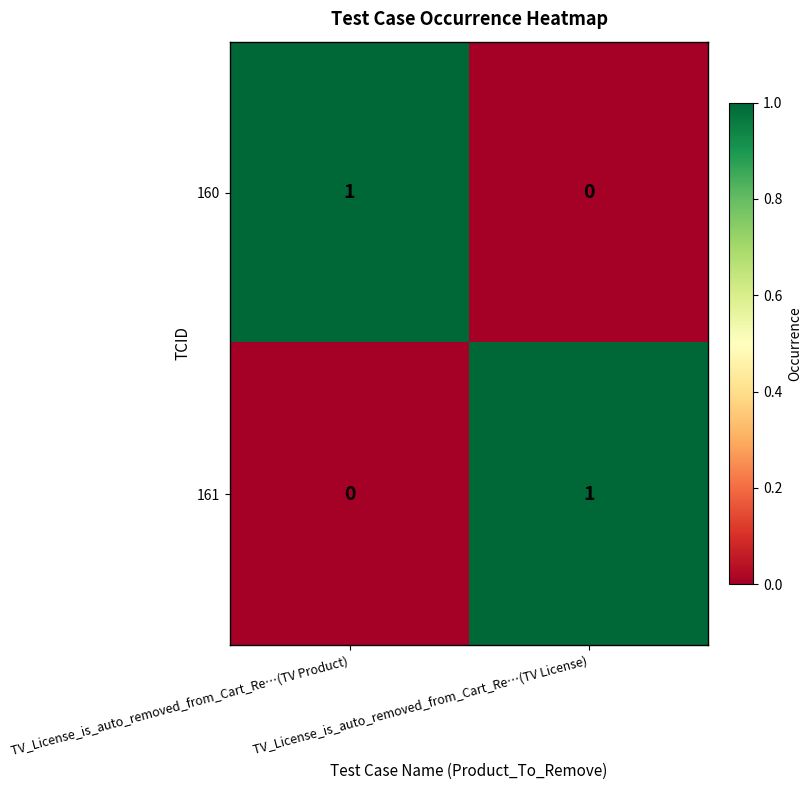

Rank the series at TV_License_is_auto_removed_from_Cart_Re…(TV Product) from highest to lowest value.

160, 161